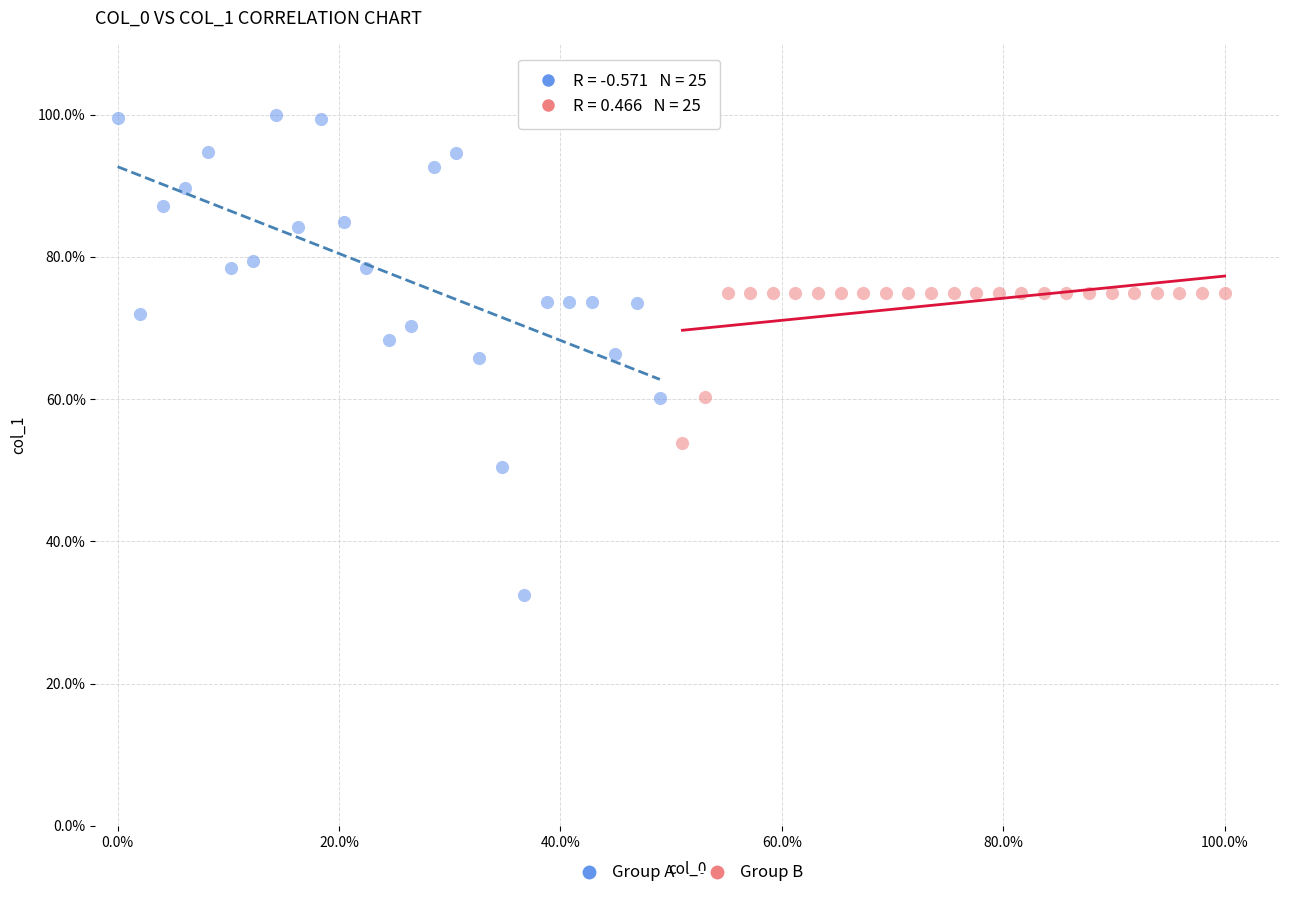

Which series reaches the maximum Y coordinate?

Group A